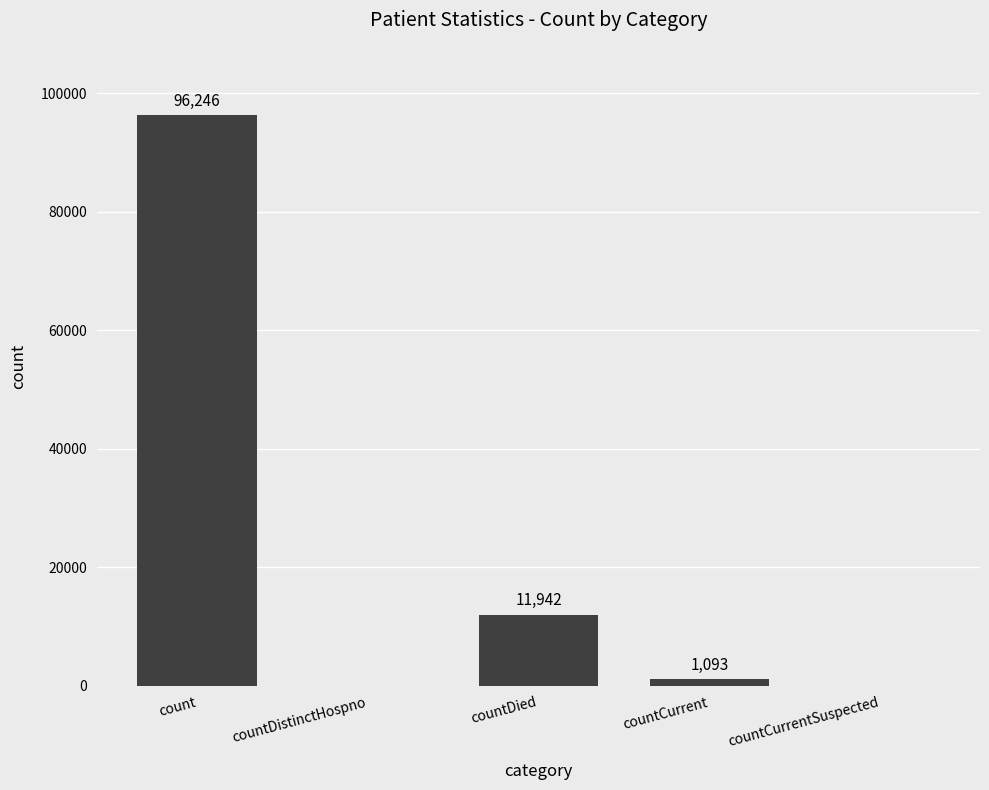

Which has a higher value, countCurrent or count?

count